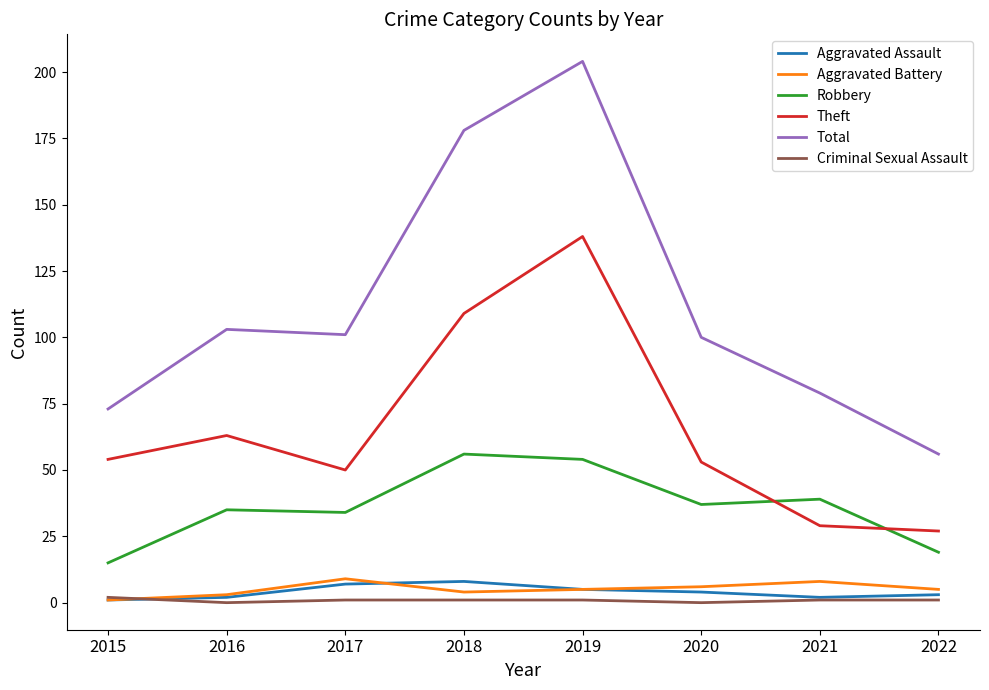

True or false: Aggravated Battery has a value of 3 at 2016.

True